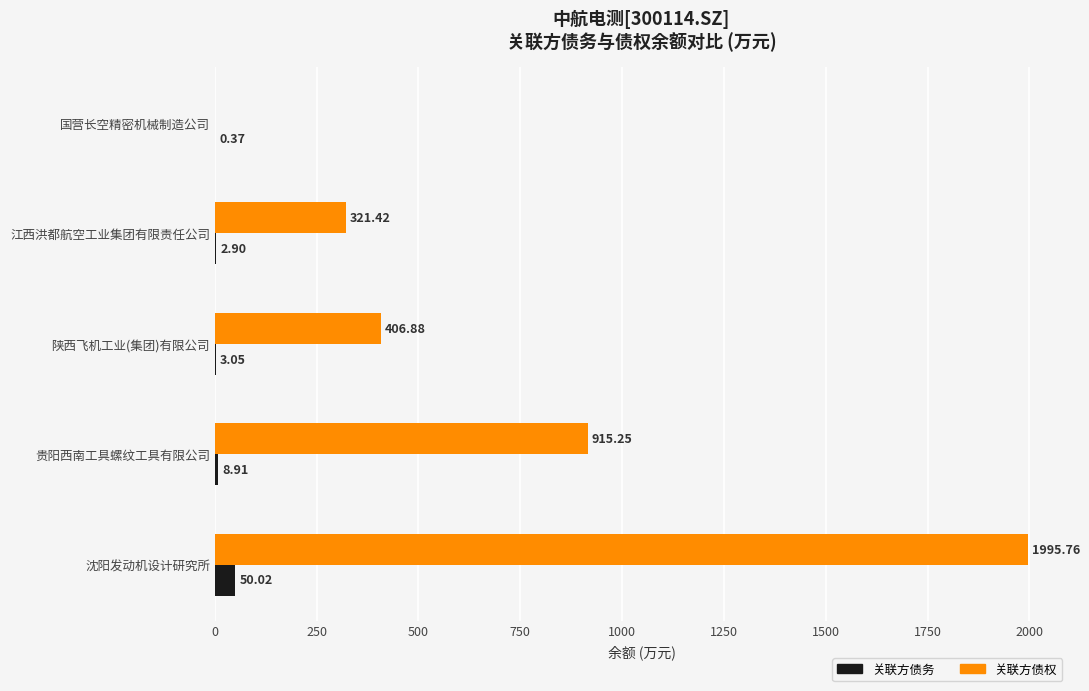

What is the average value of the 关联方债权 series?

727.9